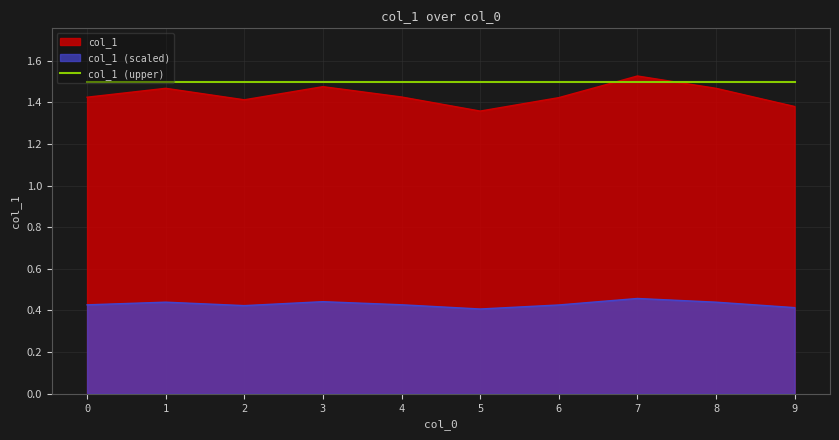

What is the value of the 7th point from the left?

1.4